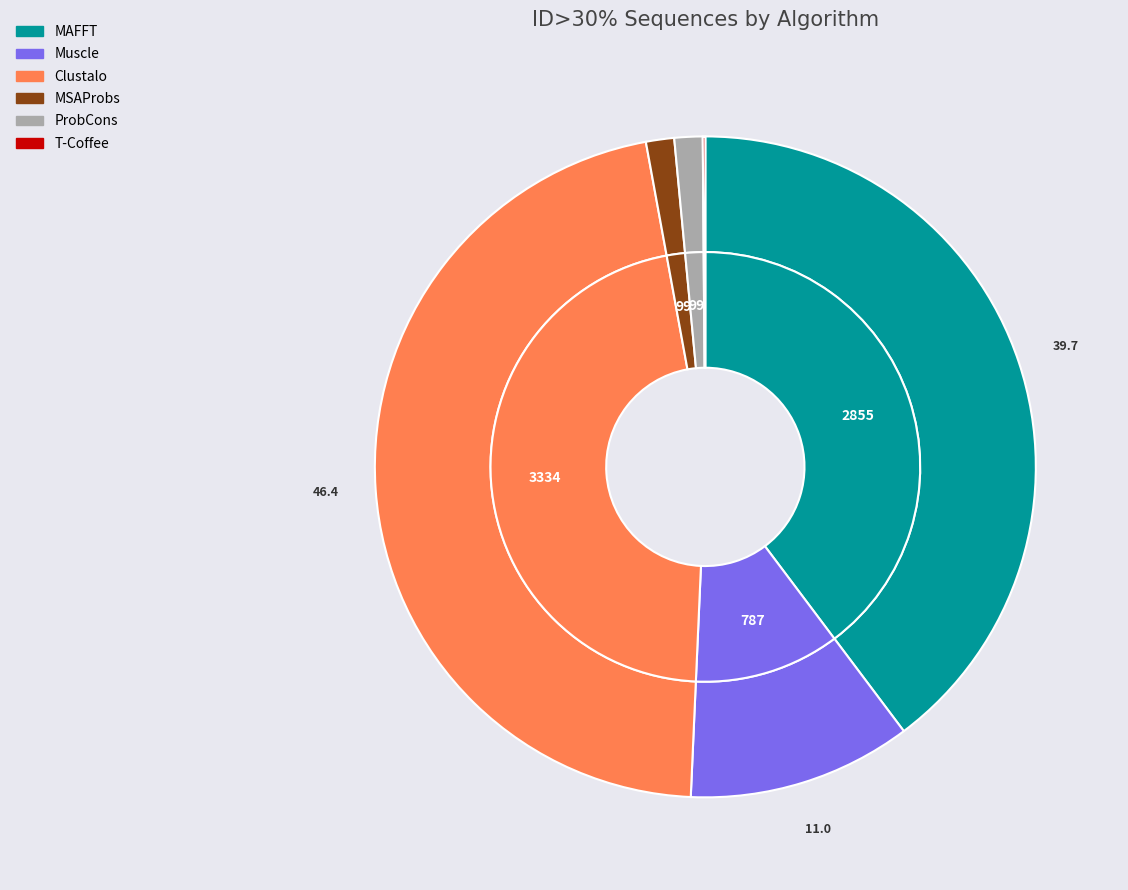

Does MAFFT represent more than half of the total?

No